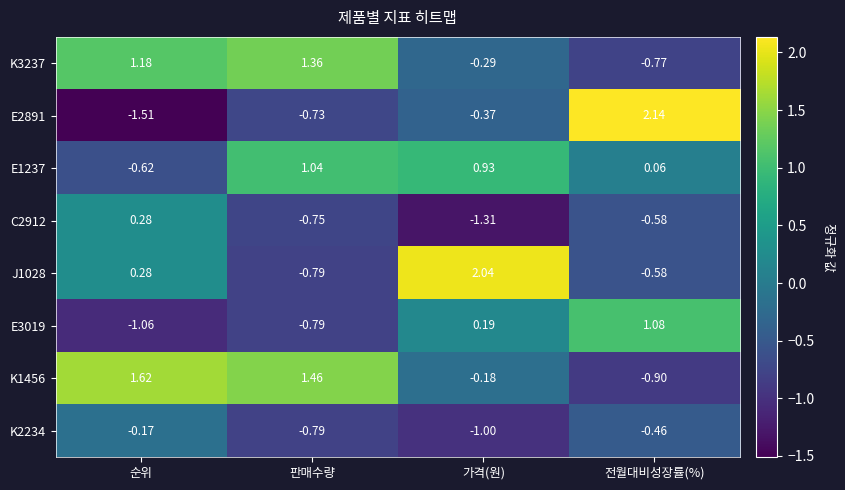

Rank the categories by E2891 value from highest to lowest.

전월대비성장률(%), 가격(원), 판매수량, 순위